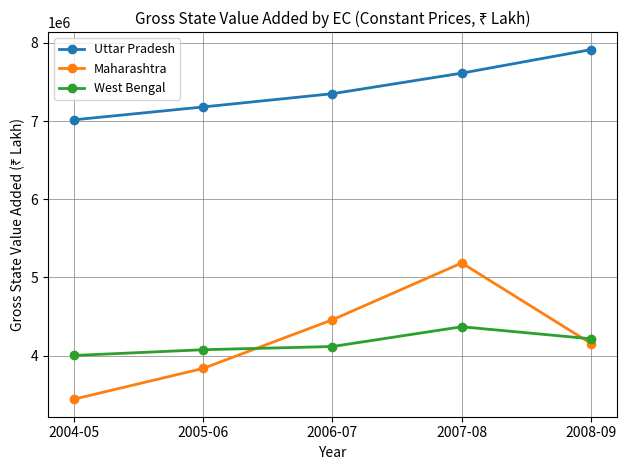

How many times do Maharashtra and West Bengal cross each other?

2